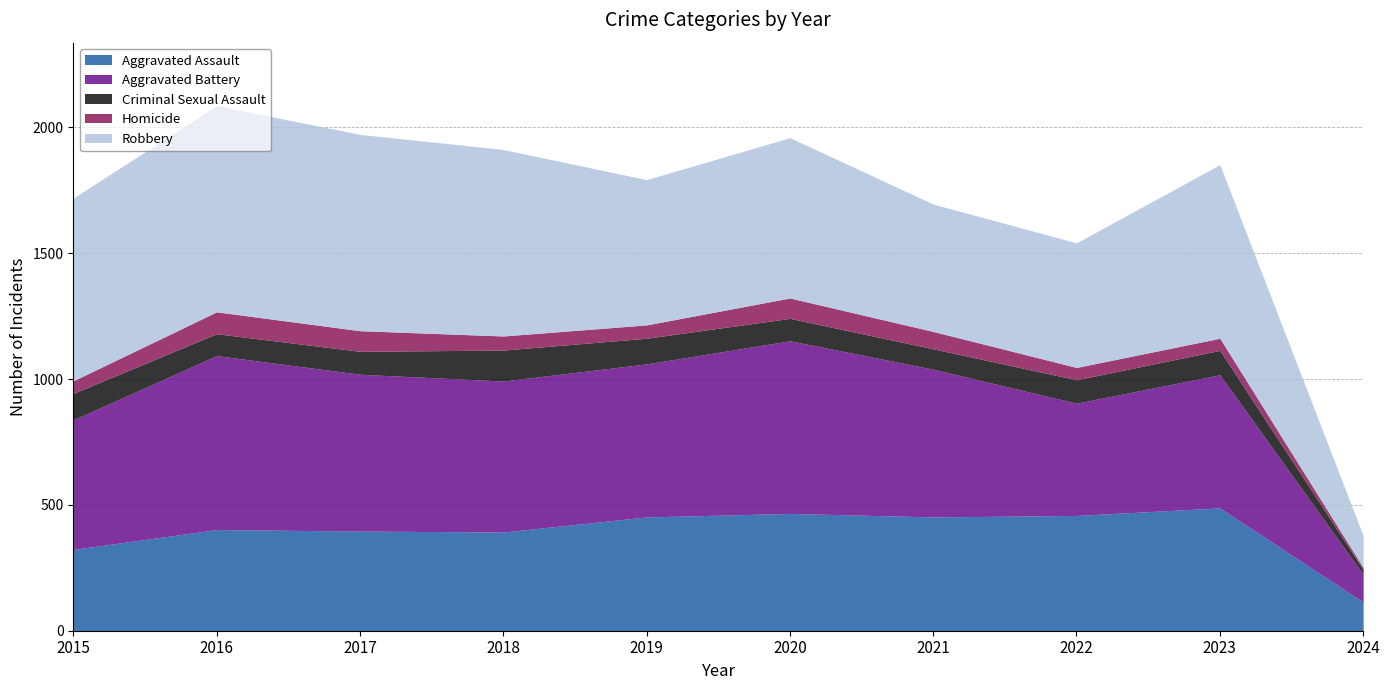

The Criminal Sexual Assault series shows 29 at 2024. True or false?

False